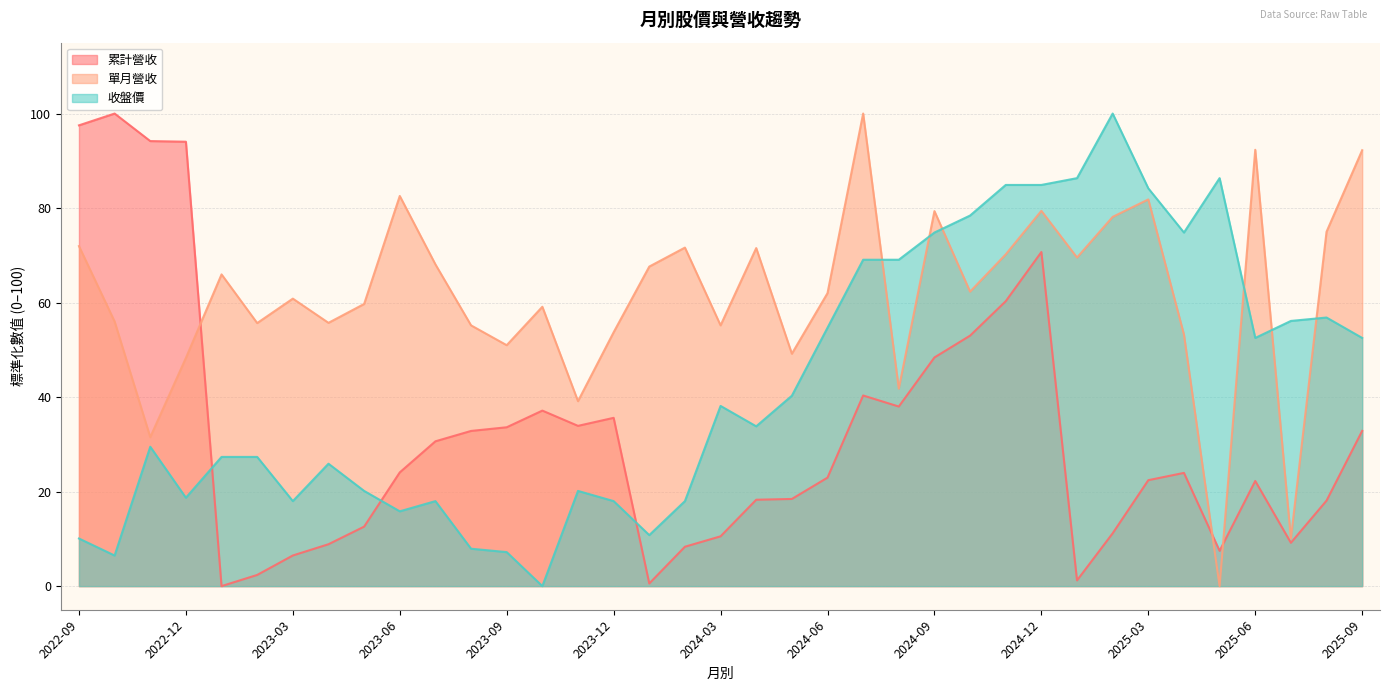

Which series has the largest total across all categories?

單月營收